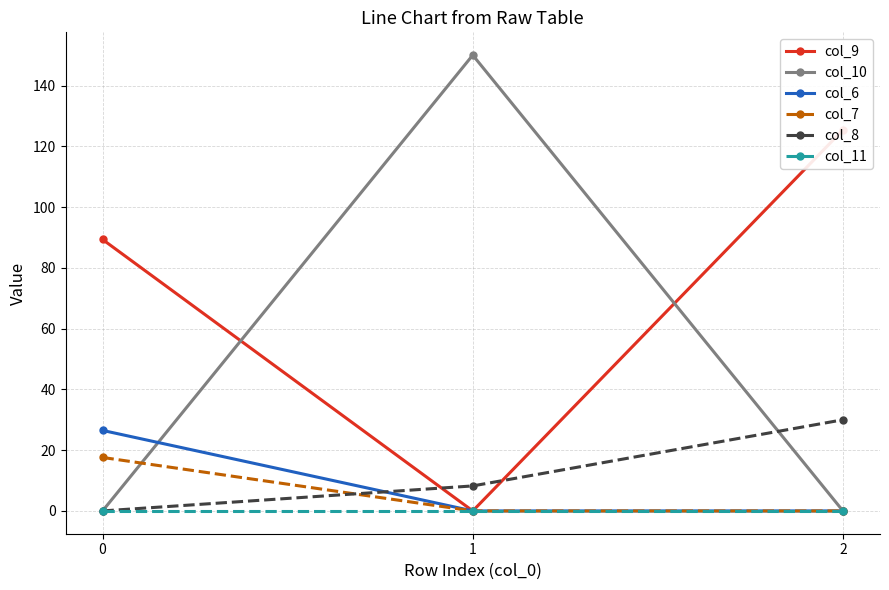

How many data points does each series have?

3